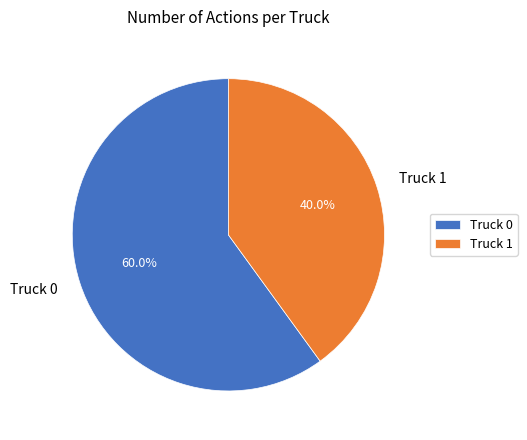

What portion of the pie excludes Truck 1?

60.0%